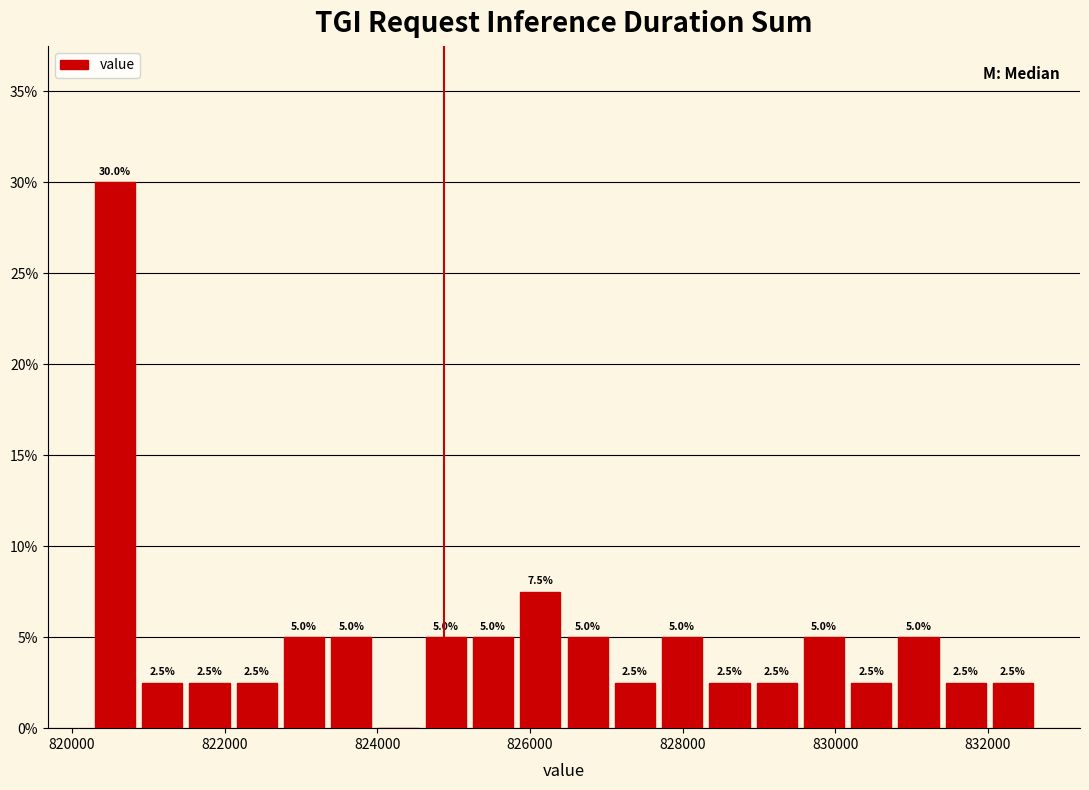

Around what value on the x-axis is the tallest bar? Give the approximate position of its centre, as read against the axis.

820600